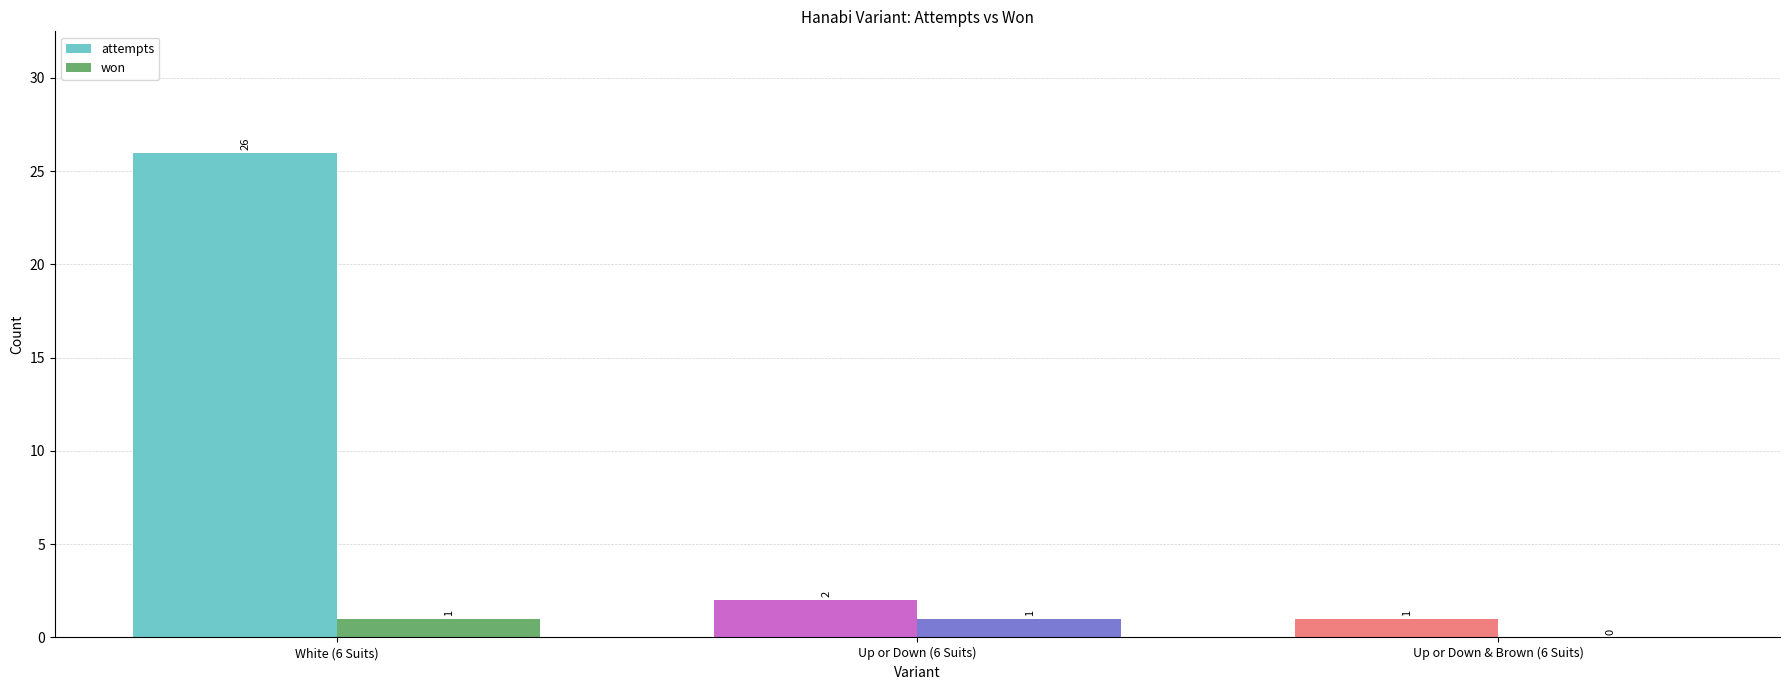

What is the average value of the attempts series?

10